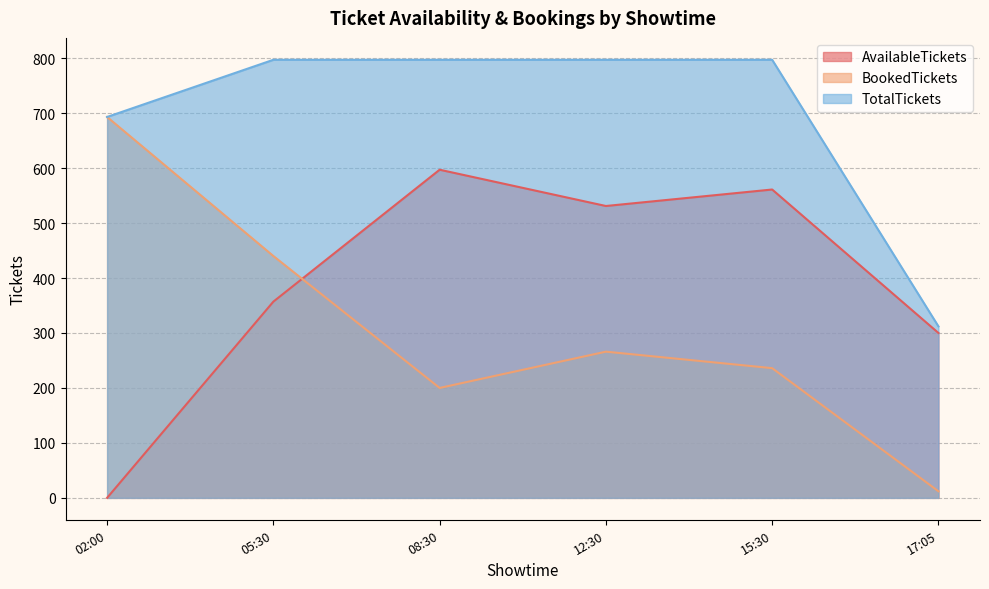

After their last crossing, which series has the higher values: AvailableTickets or BookedTickets?

AvailableTickets